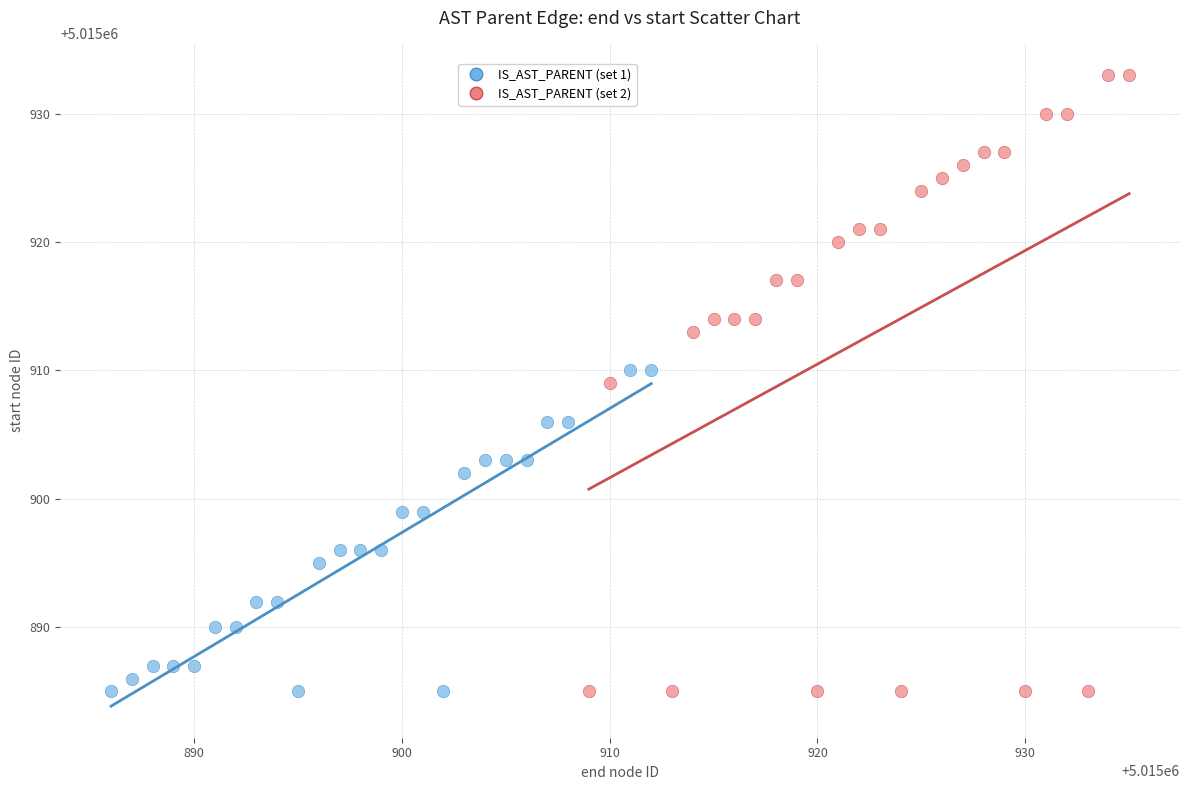

What are all the series names shown in the legend?

IS_AST_PARENT (set 1), IS_AST_PARENT (set 2)